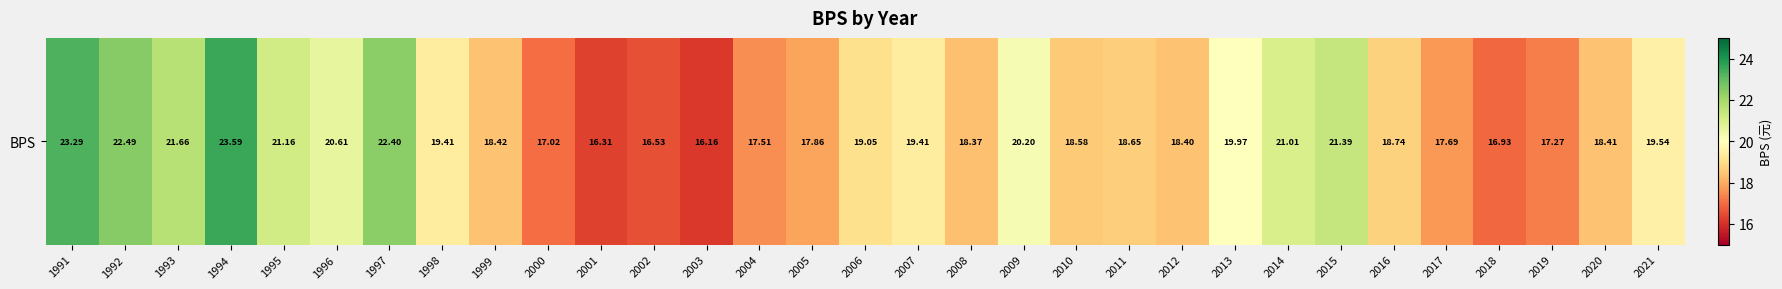

At which category does the chart reach its minimum across all series?

2003